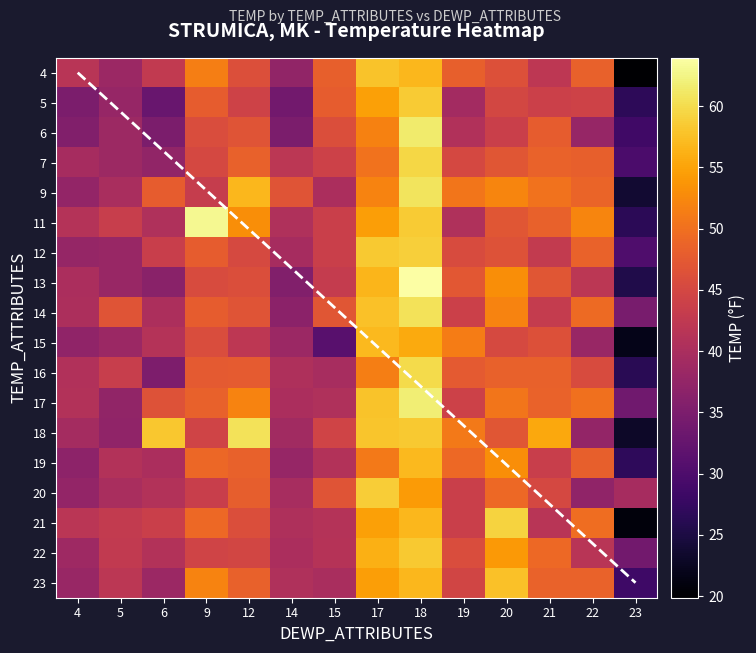

What is the total value across all series at 5?

671.3